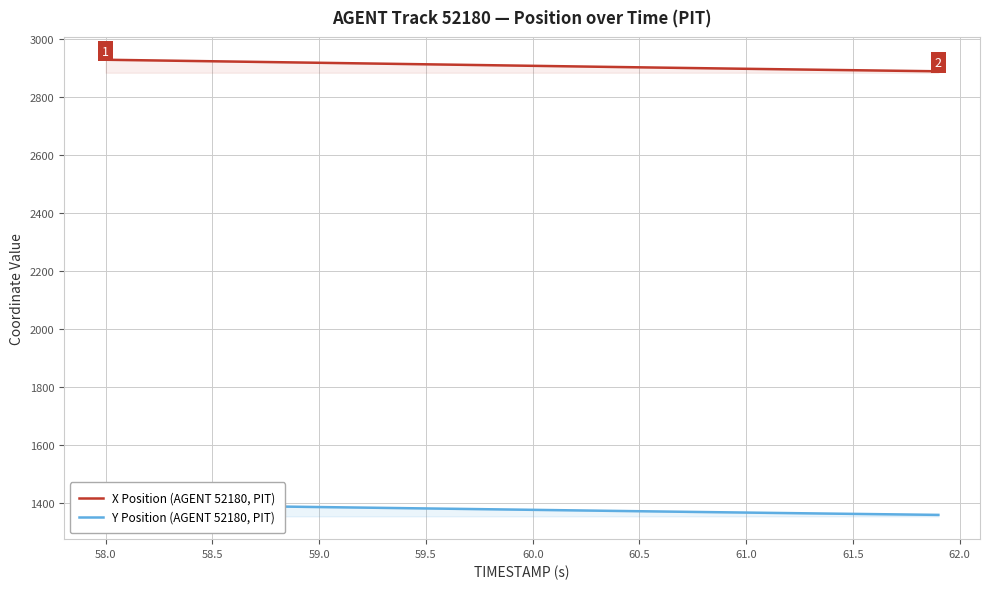

The value of X Position (AGENT 52180, PIT) at 59.5 is 1149.3. True or false?

False